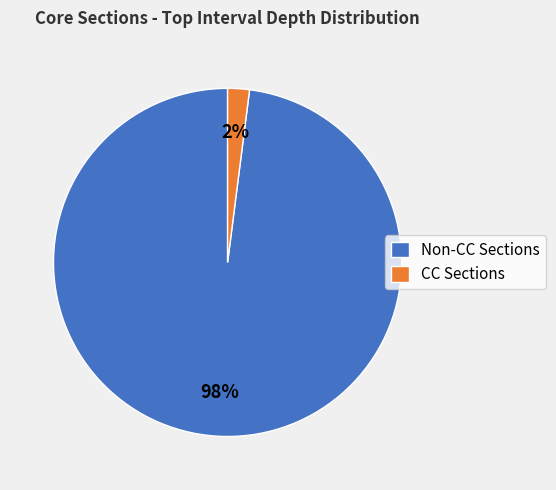

To the nearest percent, what is the average slice percentage?

50%